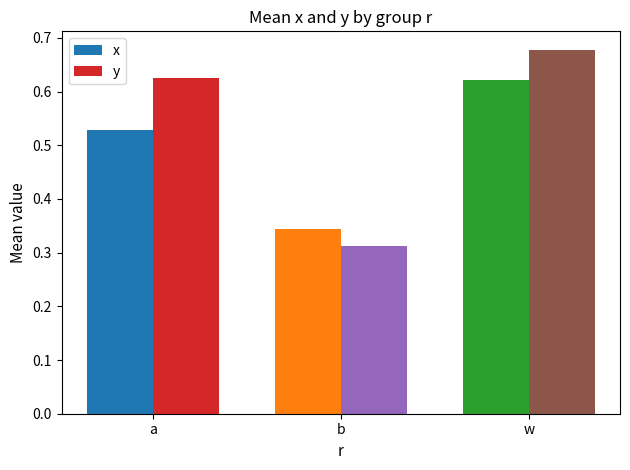

What is the difference between the y values at b and w?

0.4